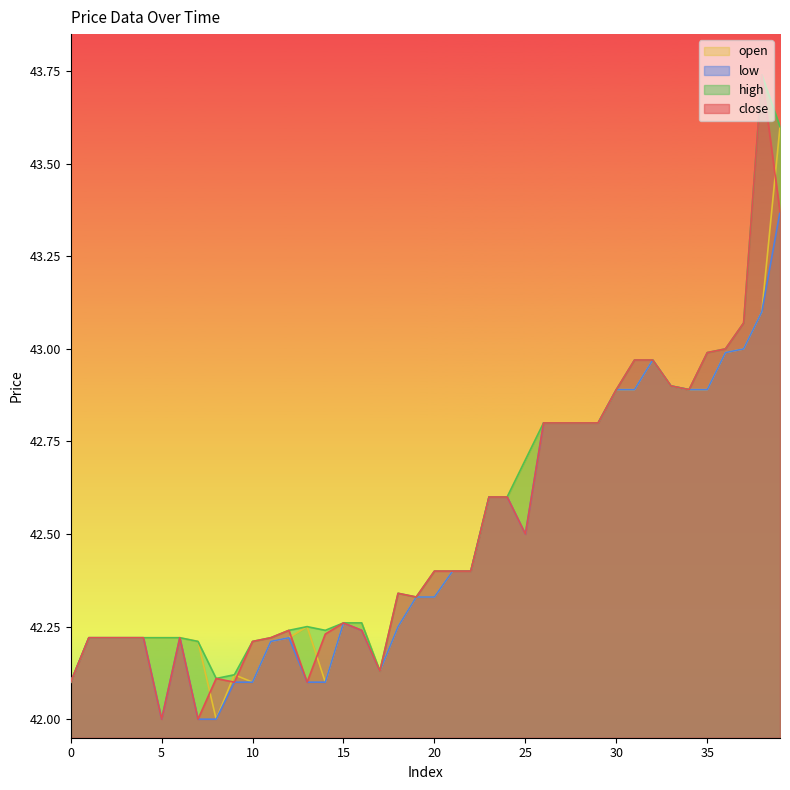

At 10, list the series in order from smallest to largest.

low, open, close, high